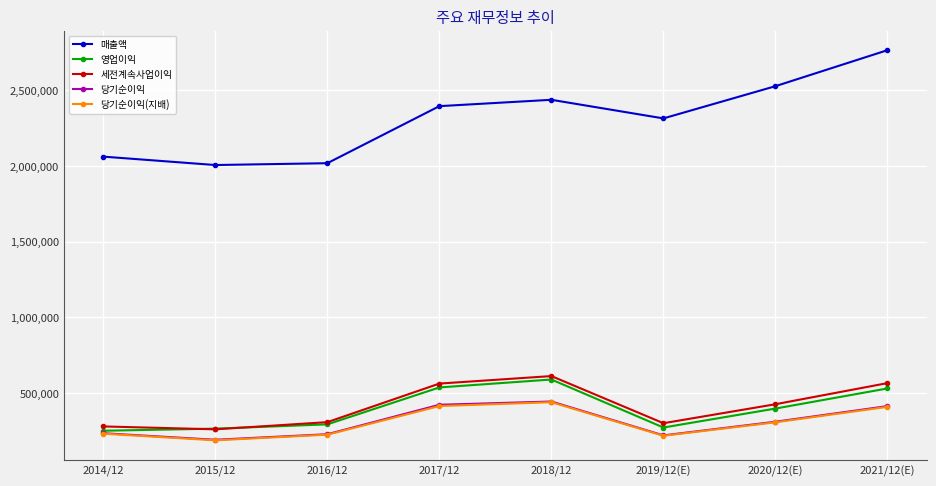

At which category does the chart reach its peak across all series?

2021/12(E)